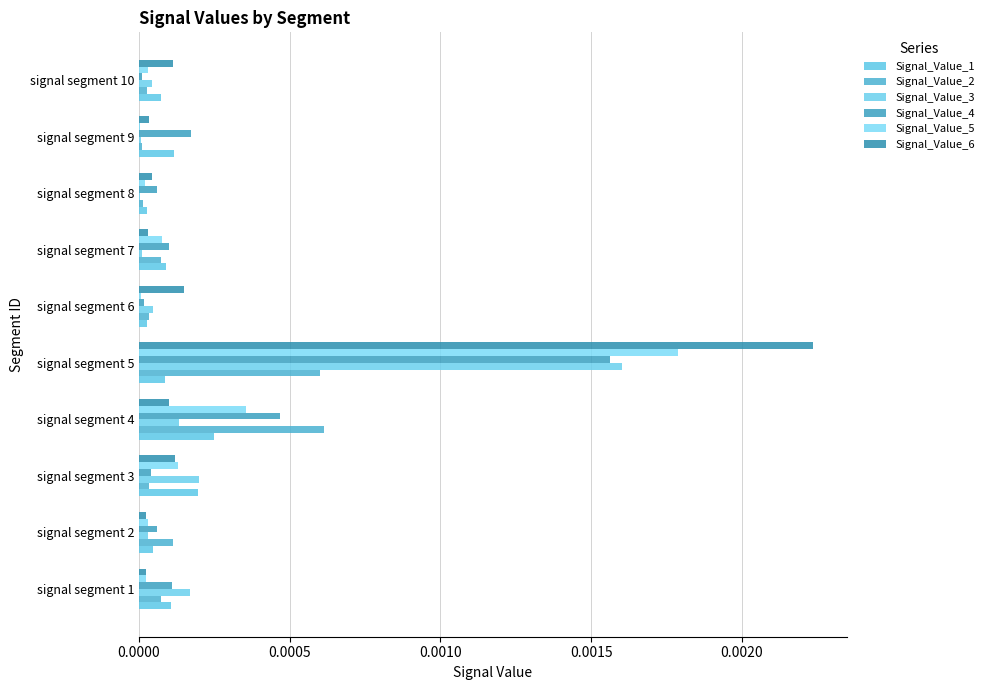

At which category is the sum across all series the highest?

signal segment 5